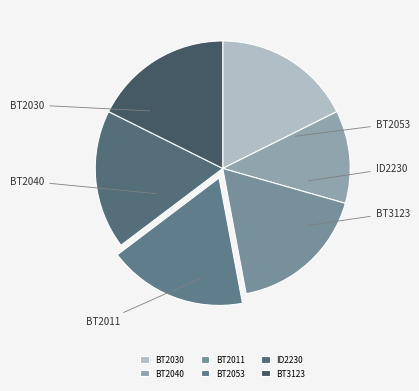

Rank the categories by value from lowest to highest.

BT2040, BT2030, BT2011, BT2053, ID2230, BT3123